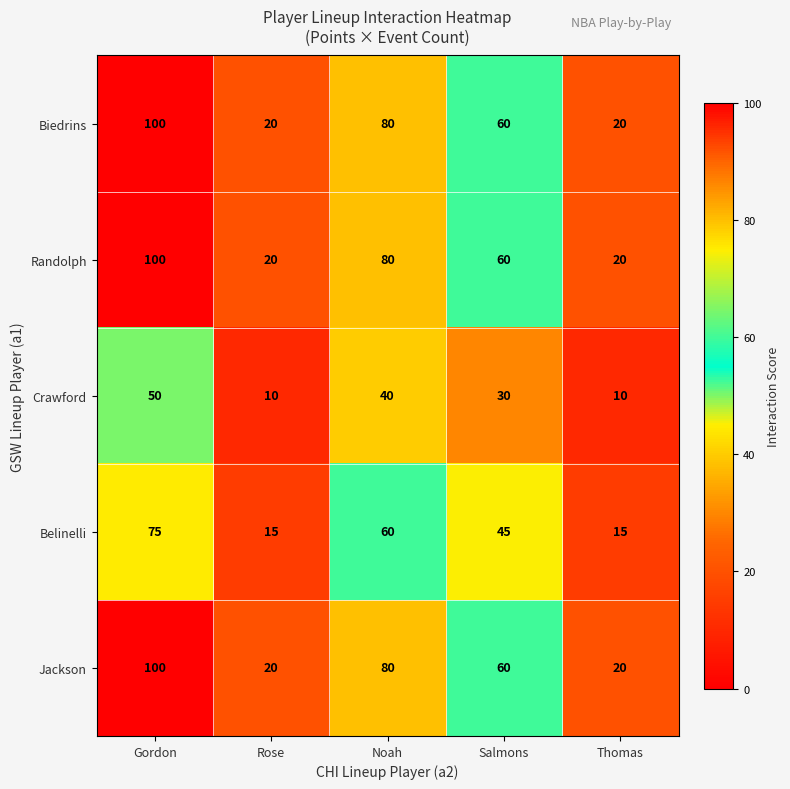

The value of Belinelli at Gordon is 124. True or false?

False